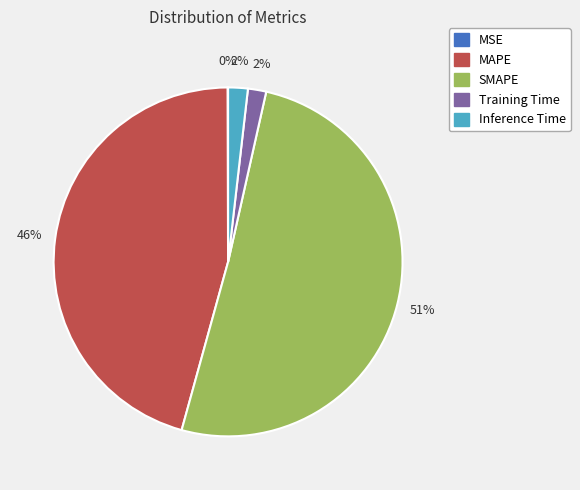

What is the majority slice?

SMAPE